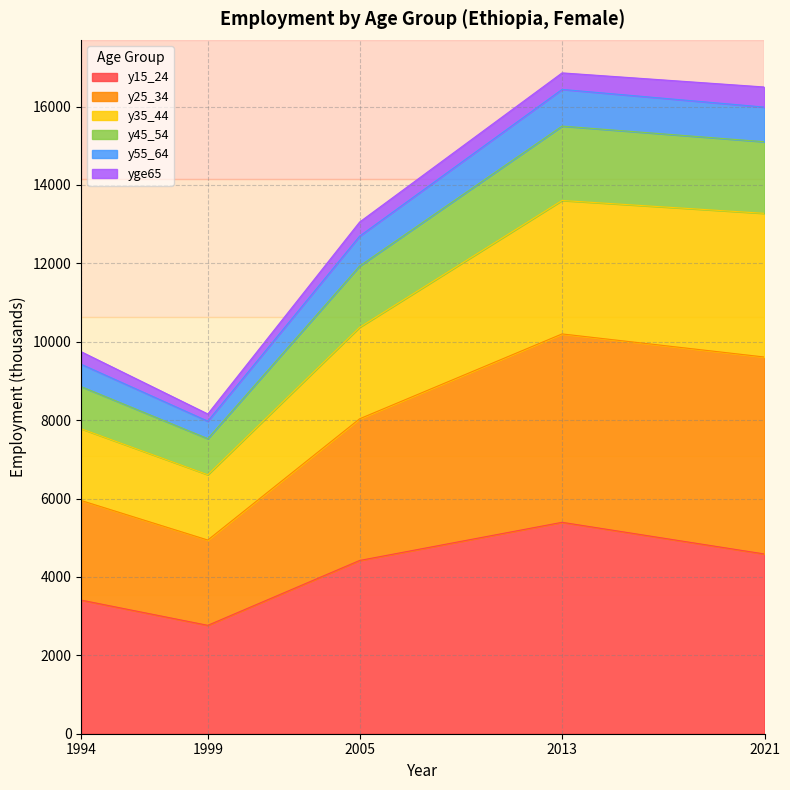

Between 2013 and 1999, which is larger?

2013